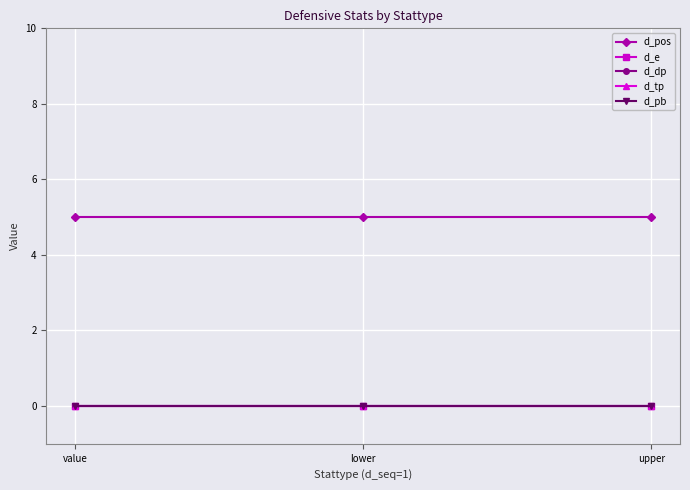

Does the chart have visible grid lines?

Yes